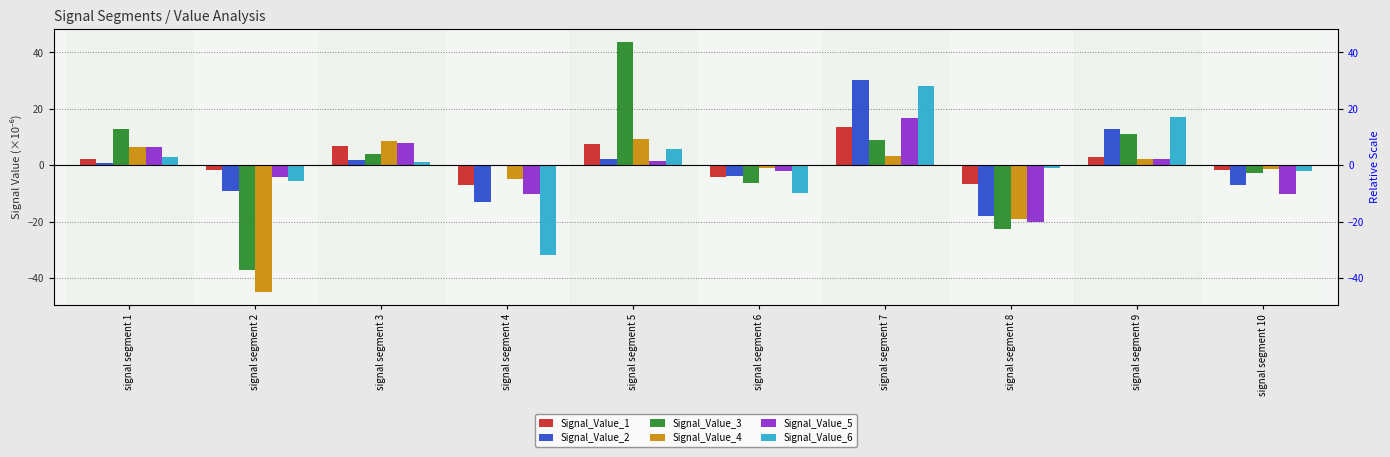

What is the approximate value of Signal_Value_2 at signal segment 1?

0.7